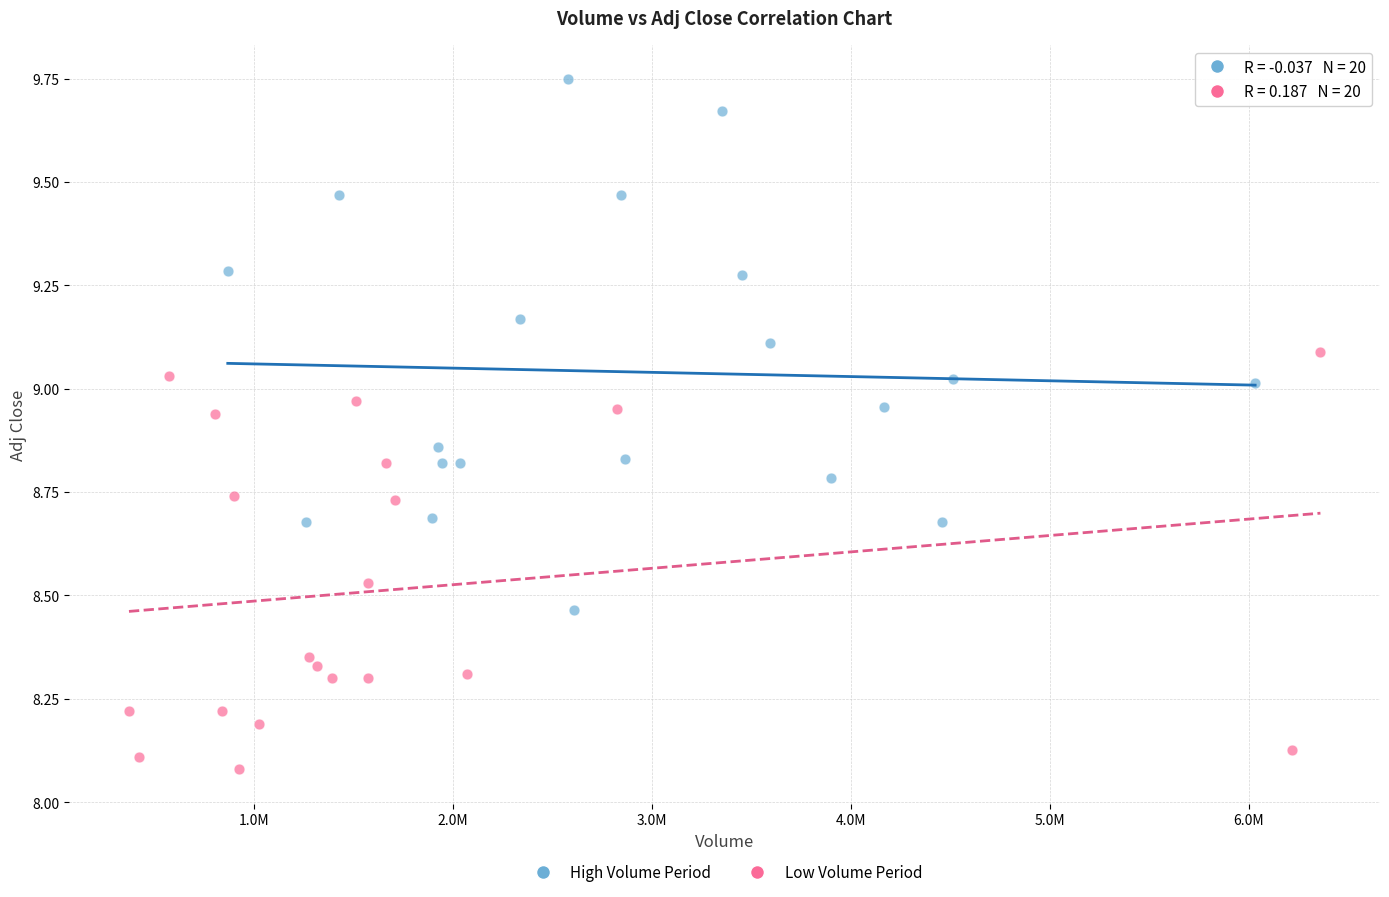

Which series contains the highest Y value?

High Volume Period